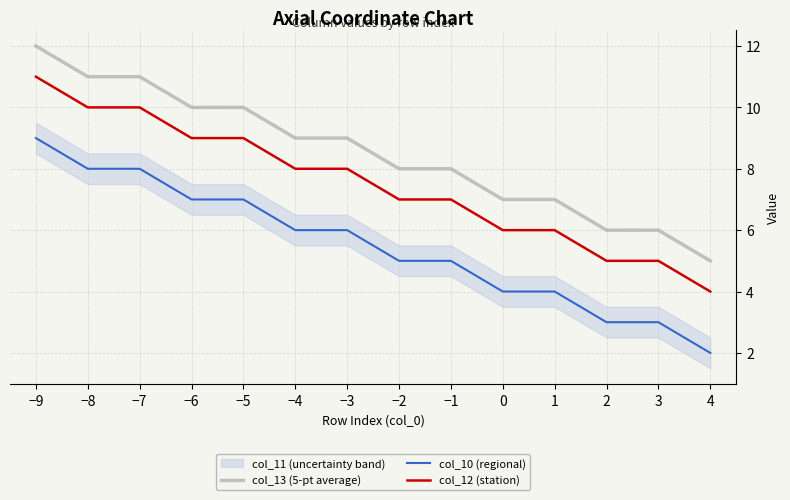

The col_13 (5-pt average) series shows 6 at 3. True or false?

True